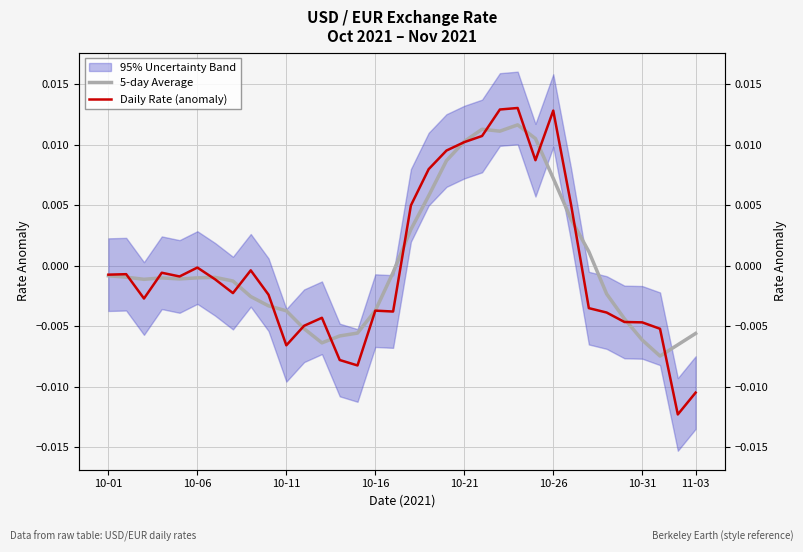

List the series in order of their peak value, lowest first.

5-day Average, Daily Rate (anomaly)